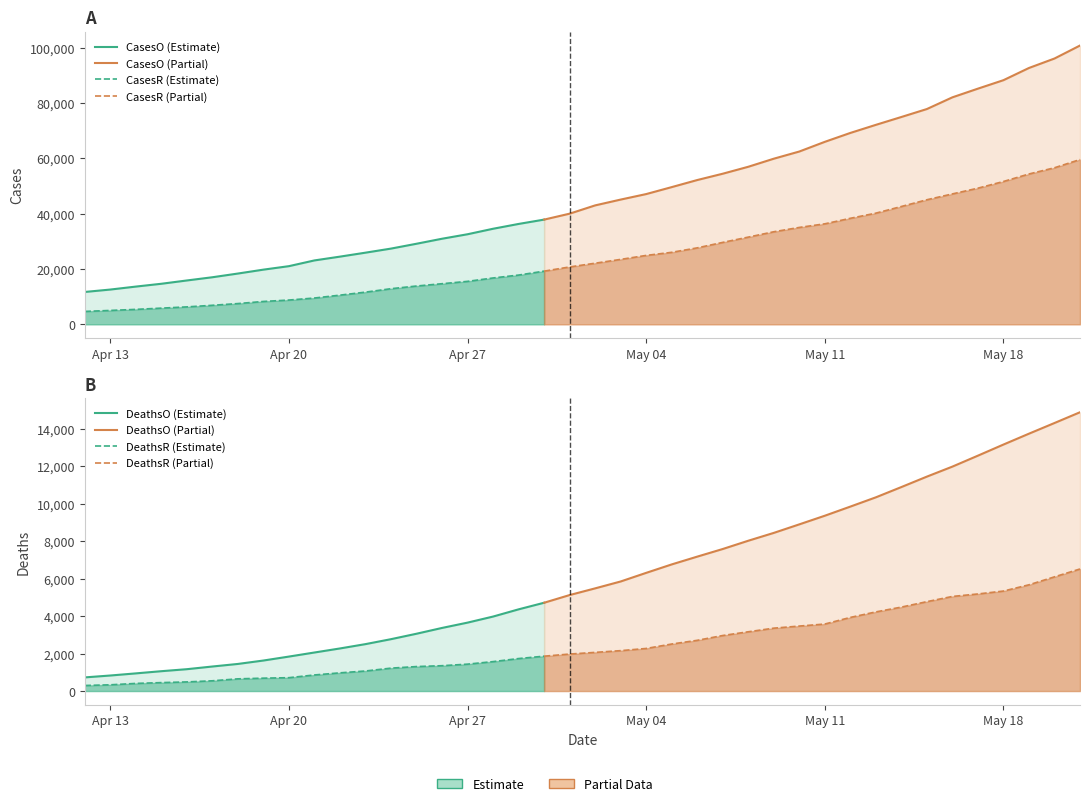

True or false: CasesR has more than 1 points higher than both neighbors.

False